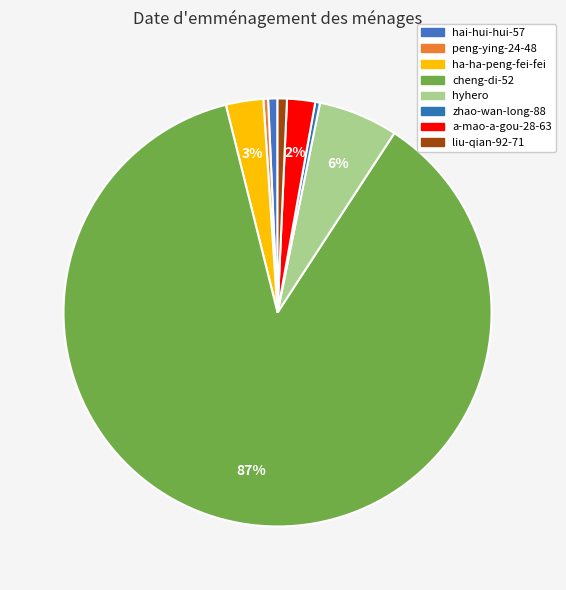

To the nearest percent, what is the combined percentage of peng-ying-24-48 and cheng-di-52?

87%